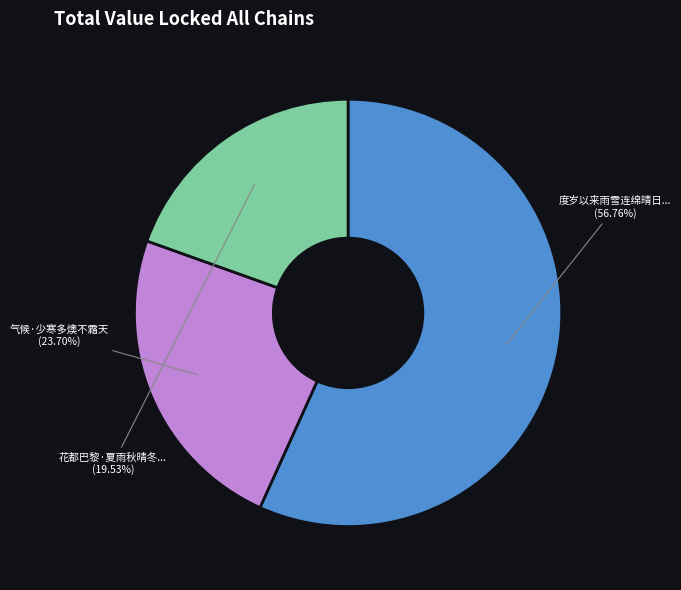

Is there a majority slice in this chart?

Yes